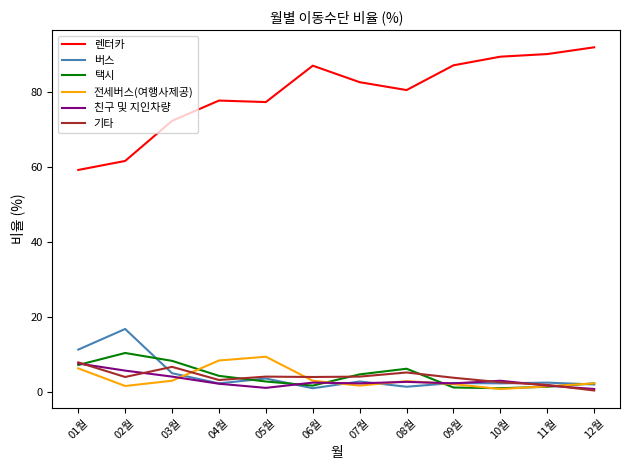

True or false: 택시 and 렌터카 cross at least once.

False